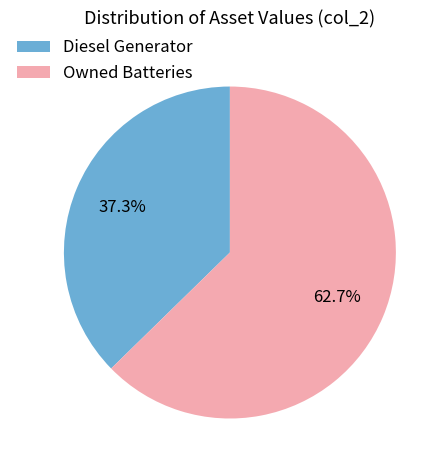

Which slice is the largest?

Owned Batteries